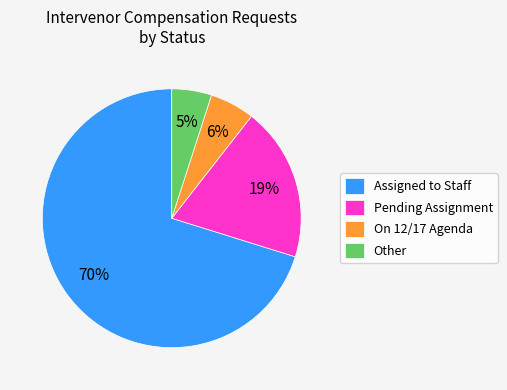

To the nearest percent, what portion does On 12/17 Agenda represent?

6%